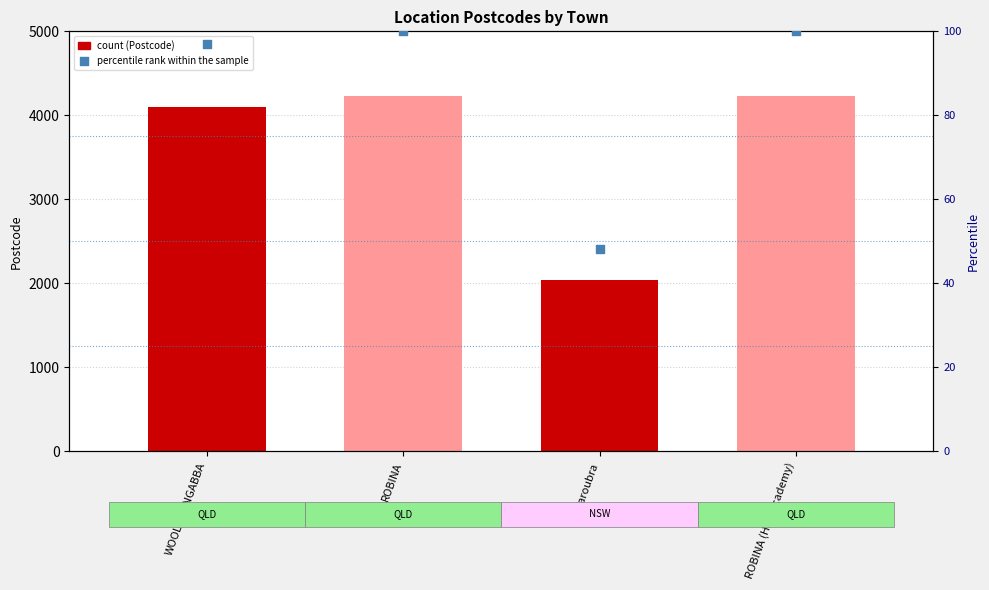

Is the value of Postcode at ROBINA greater than the value of percentile rank within the sample at ROBINA (Hair Academy)?

Yes